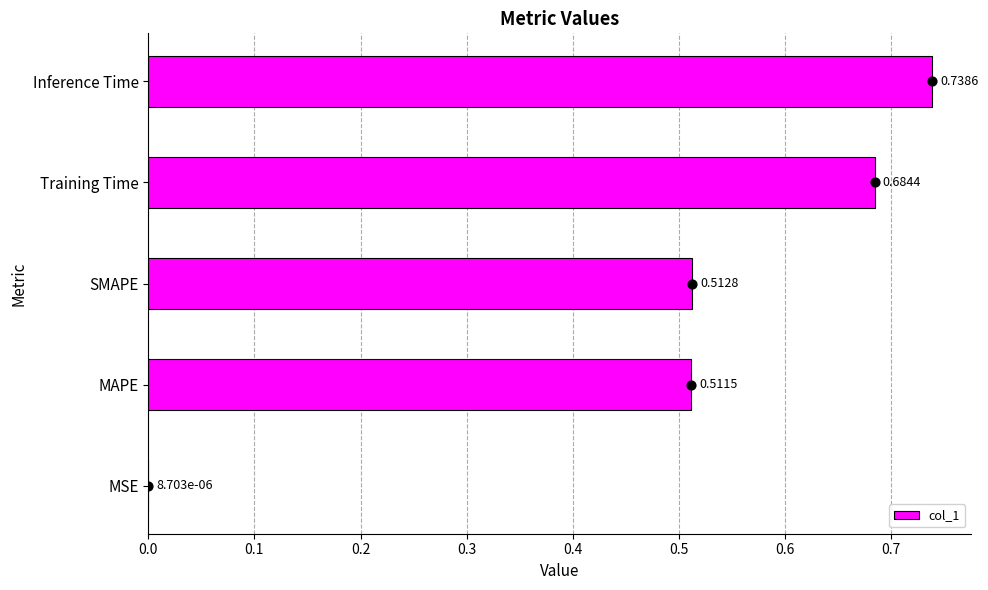

What is the sum of the col_1 values at MAPE and Training Time?

1.2